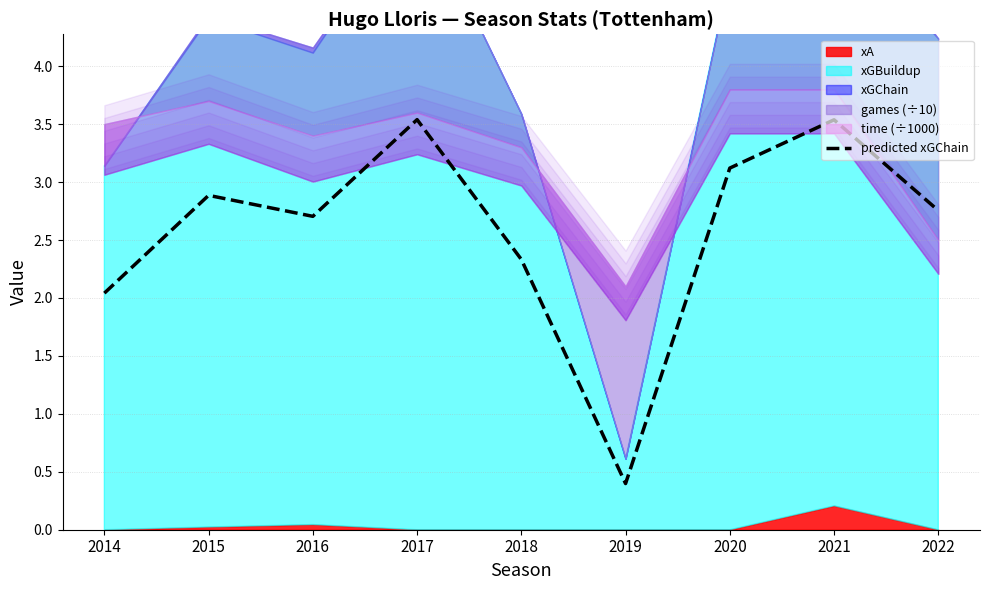

Reading left to right, list all the values displayed in this chart.

2014=2.0	2015=2.9	2016=2.7	2017=3.5	2018=2.3	2019=0.4	2020=3.1	2021=3.5	2022=2.8